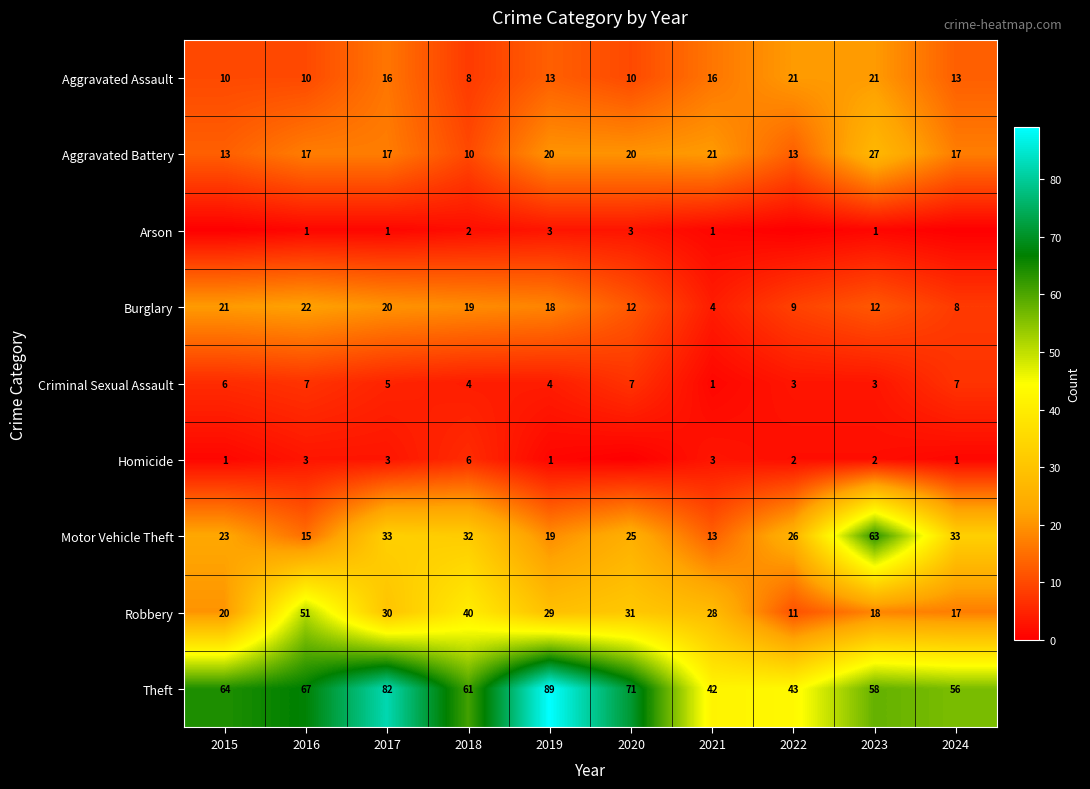

What is the spread (max minus min) of values at 2018?

59